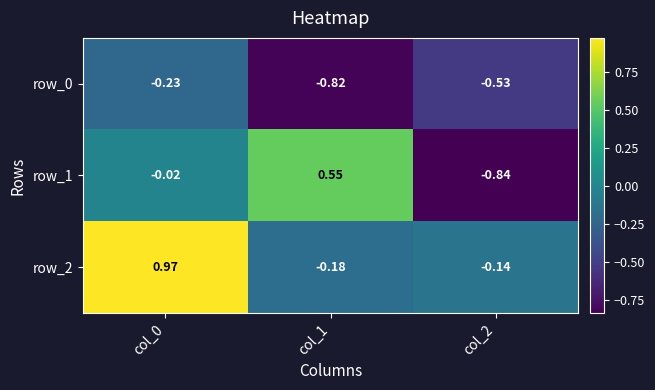

At how many categories does at least one series exceed 0?

2